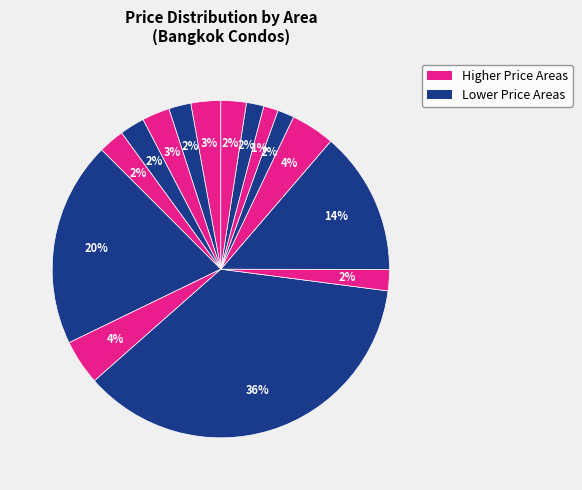

Count the number of slices in the pie.

15